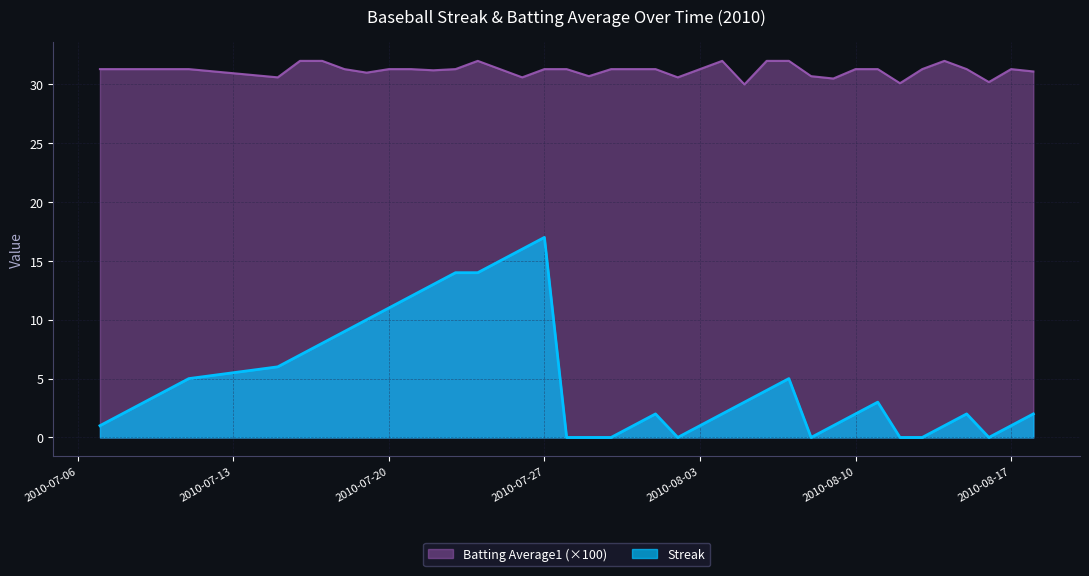

True or false: Batting Average1 and Streak cross at least once.

False